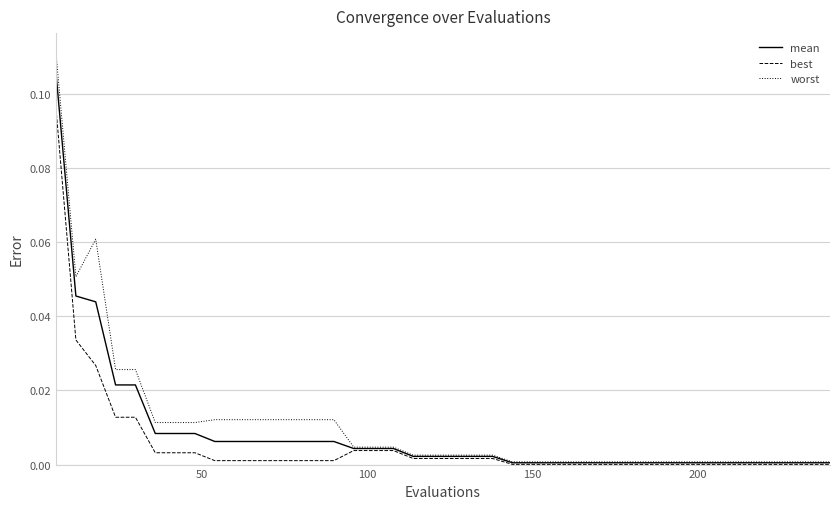

List the series in order of their peak value, lowest first.

best, mean, worst